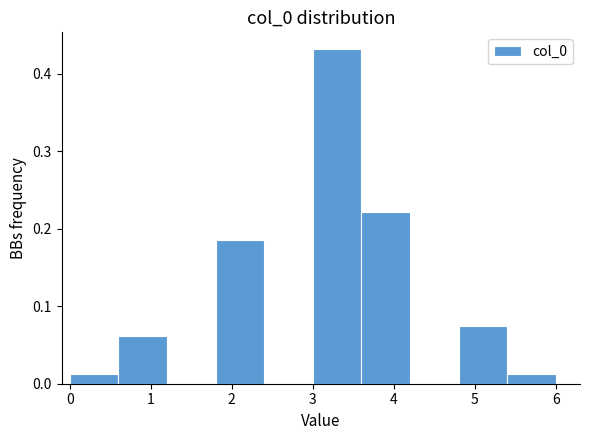

Reading left to right, transcribe this chart: for each bar, give the range it covers on the x-axis and its height. The values are not printed on the chart, so give them approximately, as read against the axis.

0.0 to 0.6: 0.01
0.6 to 1.2: 0.06
1.2 to 1.8: 0
1.8 to 2.4: 0.19
2.4 to 3.0: 0
3.0 to 3.6: 0.43
3.6 to 4.2: 0.22
4.2 to 4.8: 0
4.8 to 5.4: 0.07
5.4 to 6.0: 0.01